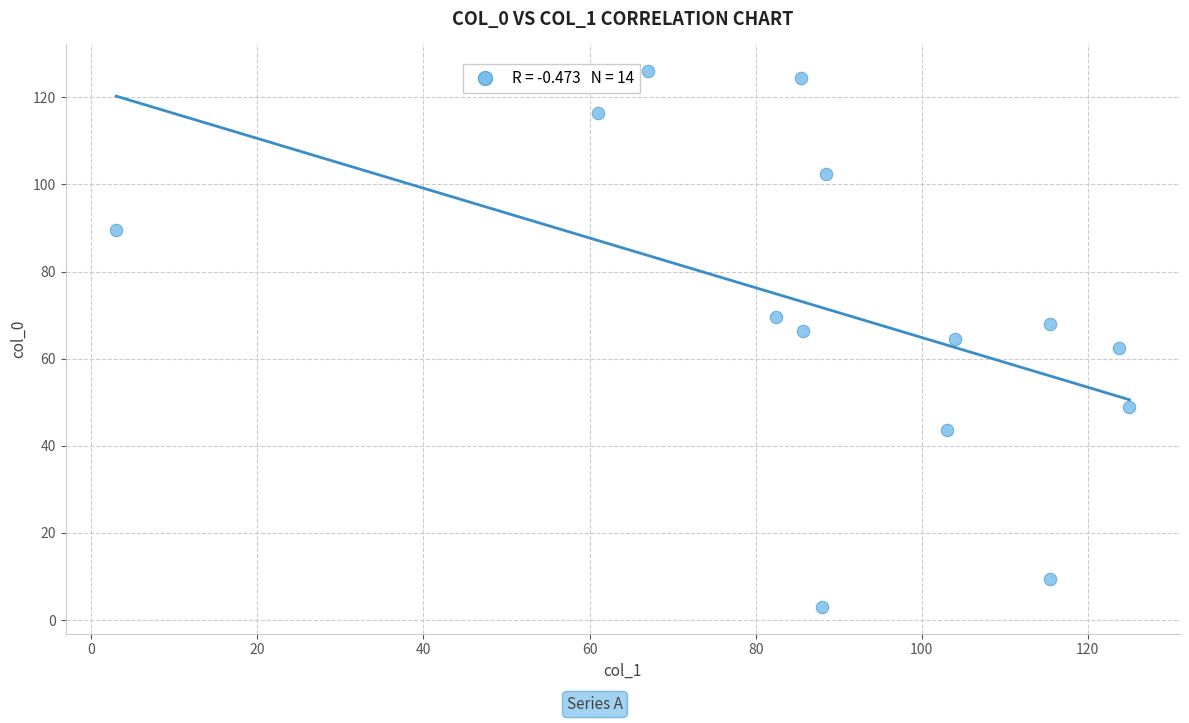

What is the range of Y values (max minus min)?

123.0